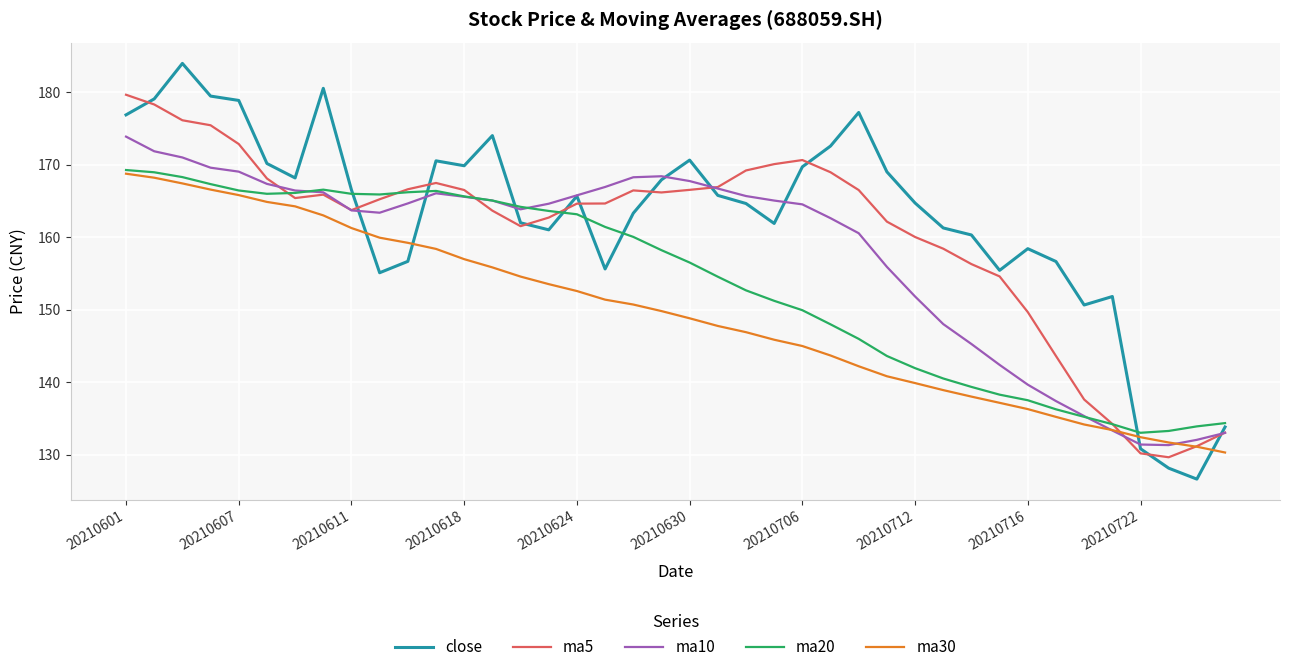

Which series has the widest spread of values?

close